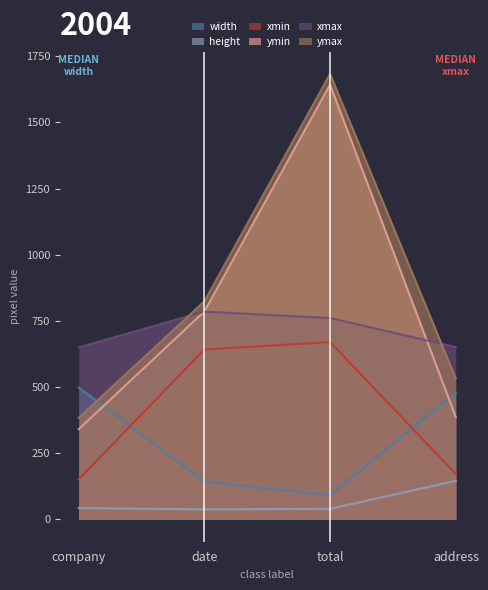

Between address and company, which is larger?

company